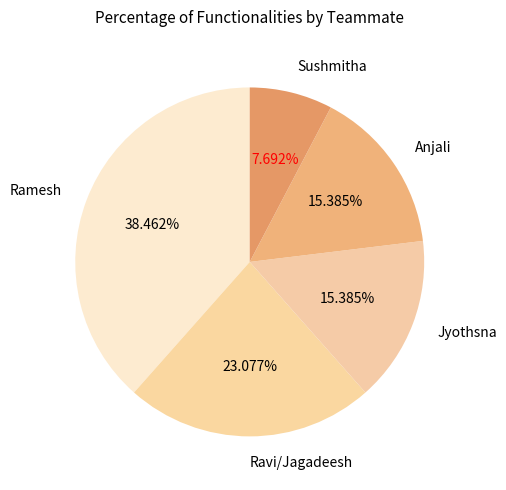

What is the largest slice in the pie chart?

Ramesh